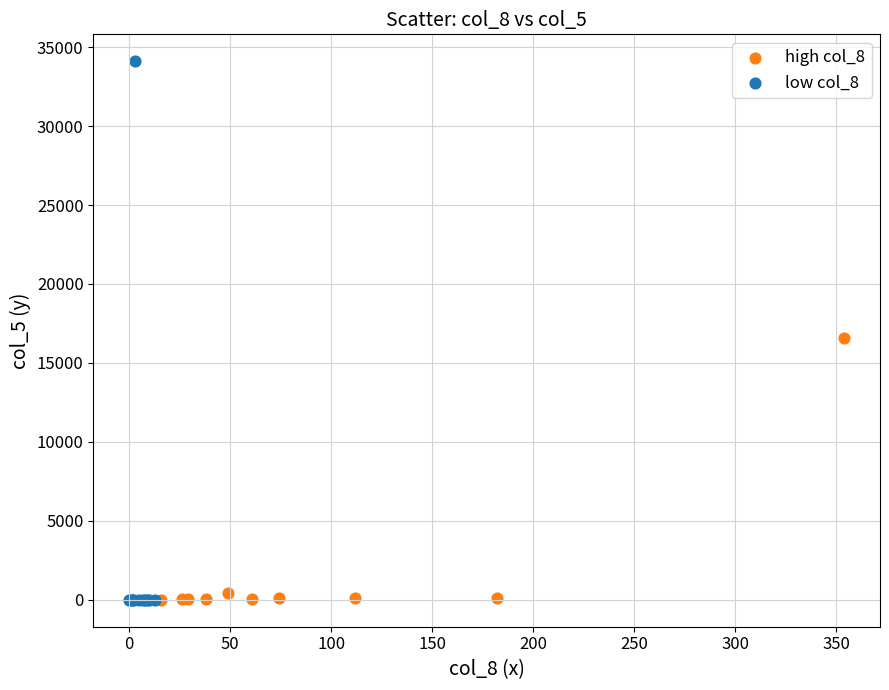

Which series contains the highest Y value?

low col_8